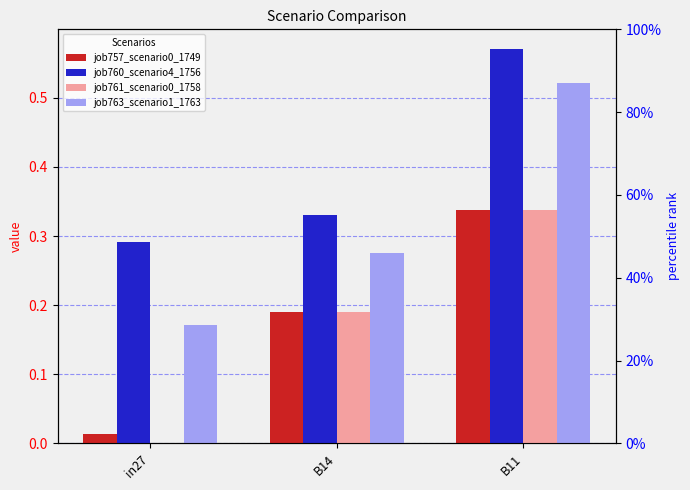

What is the label of the 2nd bar from the right?

B14